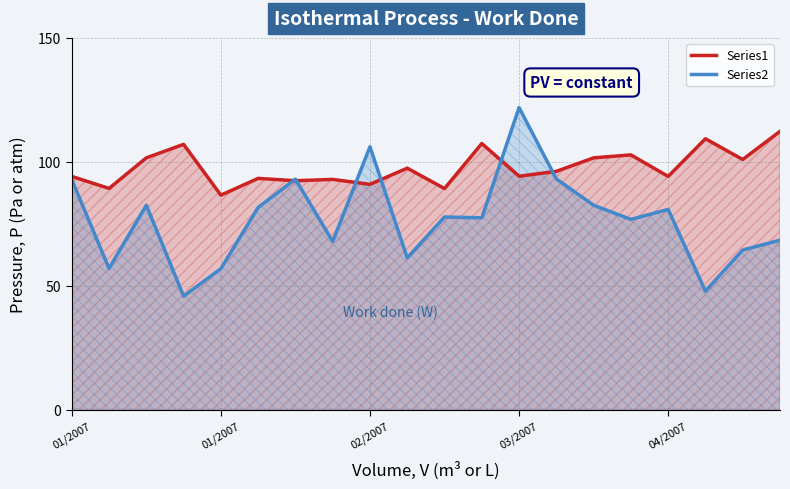

What is the sum of all Series1 values?

1953.0